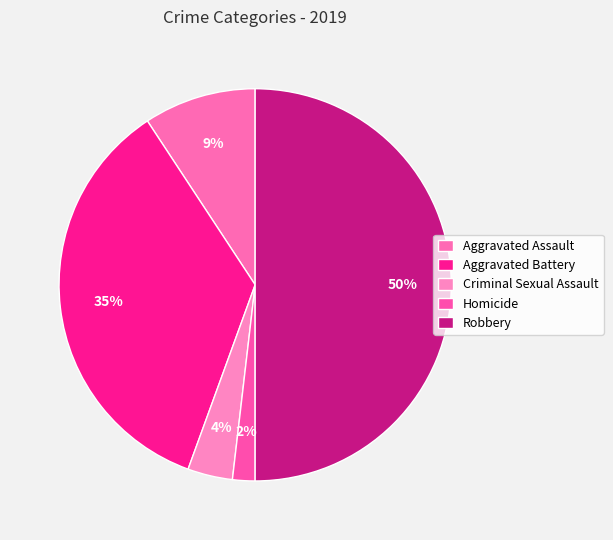

How many slices are in this pie chart?

5